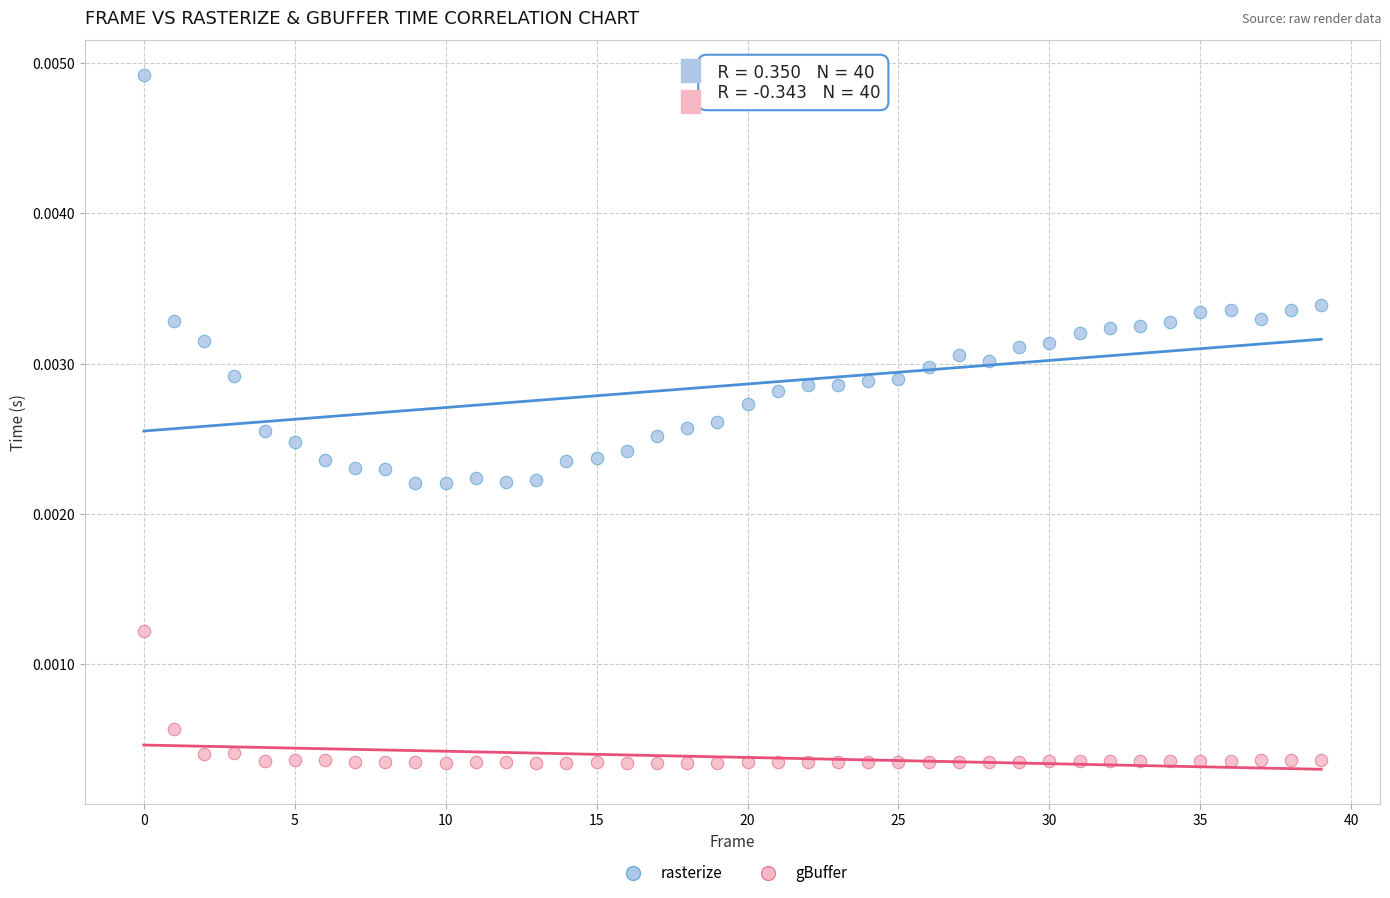

What are all the series names shown in the legend?

rasterize, gBuffer